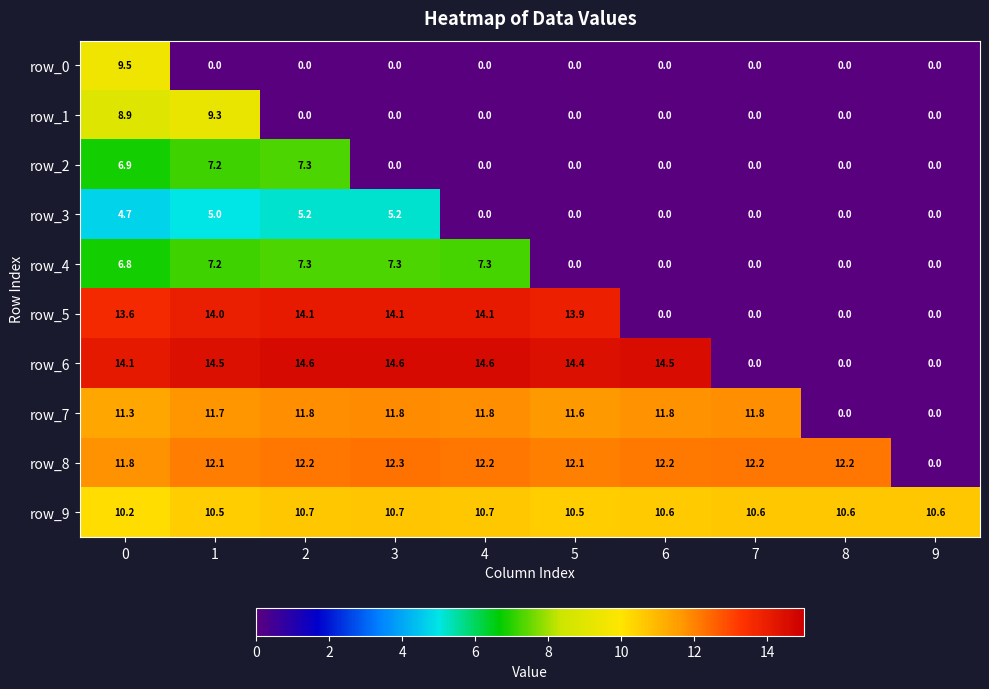

Which series changed the most between 5 and 7?

row_6